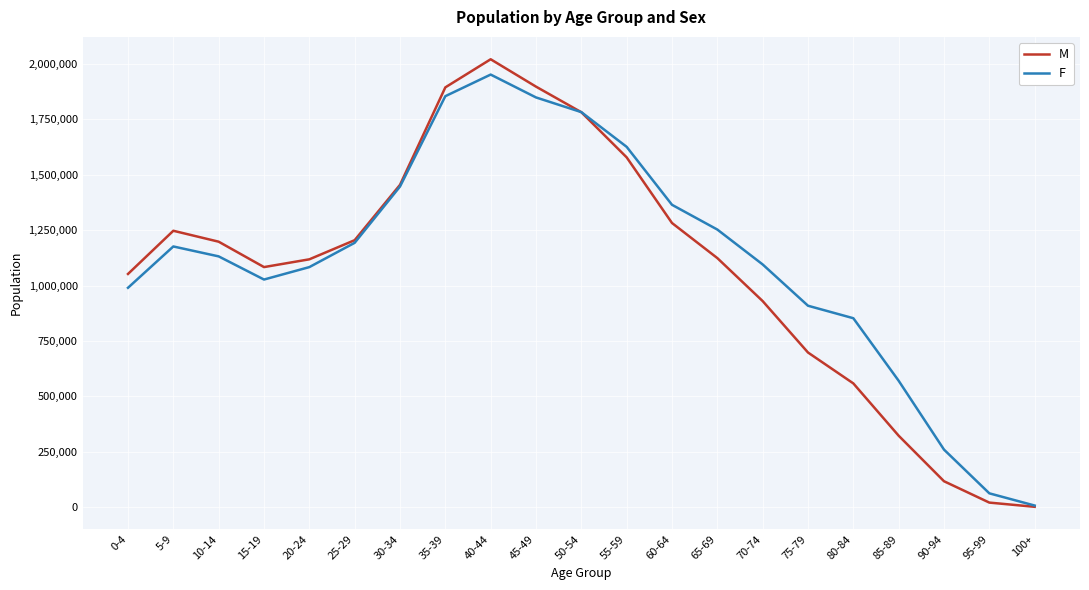

At how many categories does at least one series exceed 1931158?

1